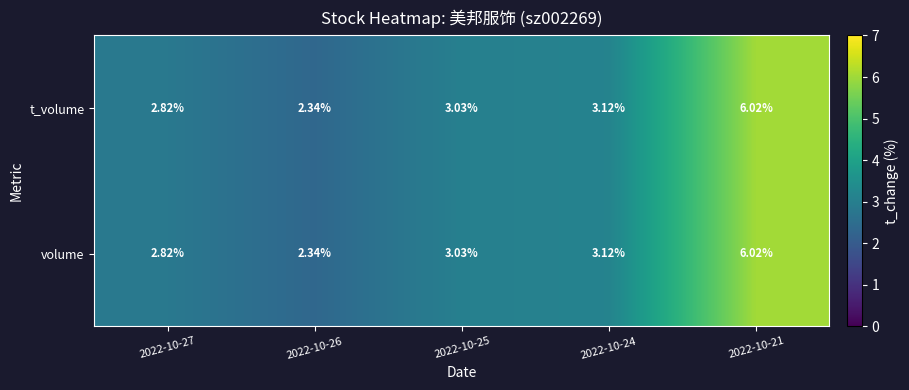

Between 2022-10-25 and 2022-10-26, which is larger?

2022-10-25